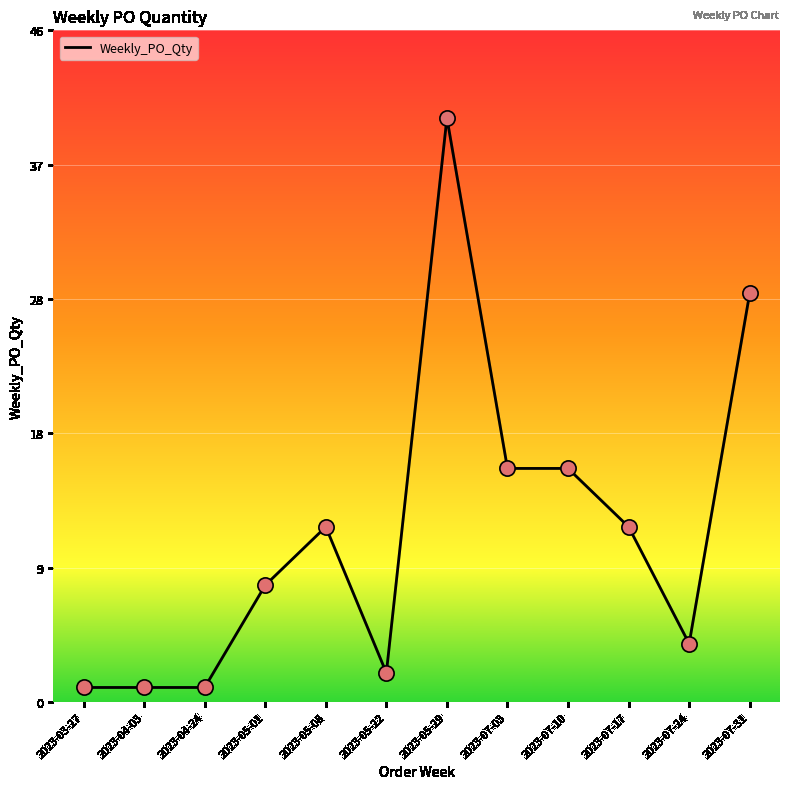

Between 2023-07-31 and 2023-07-24, which is larger?

2023-07-31